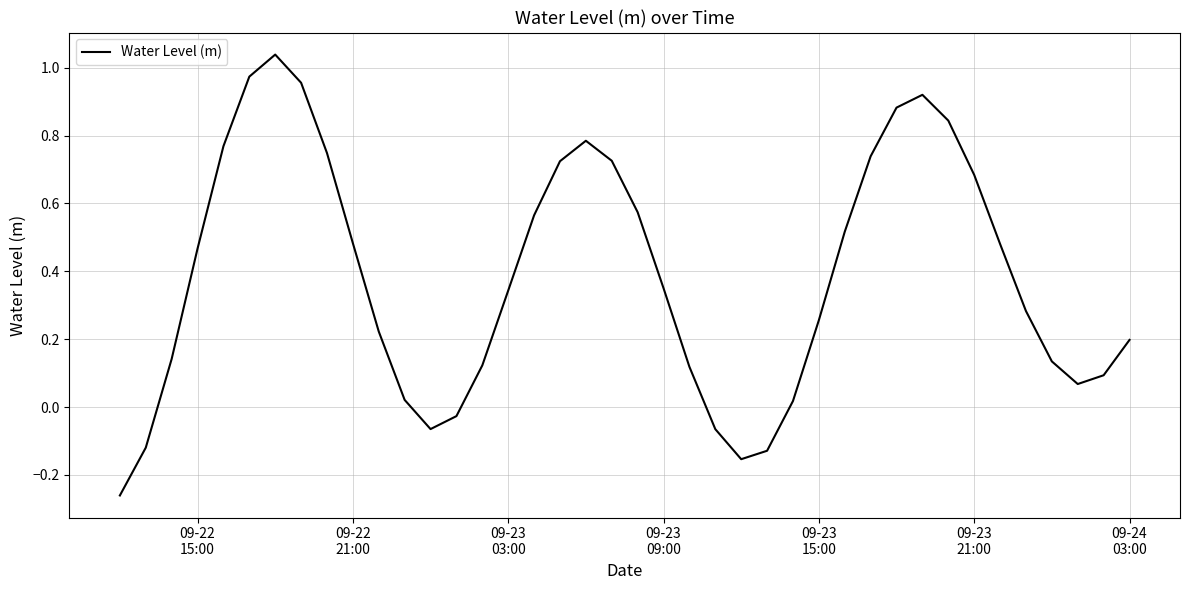

What is the difference between the maximum and minimum values?

1.3